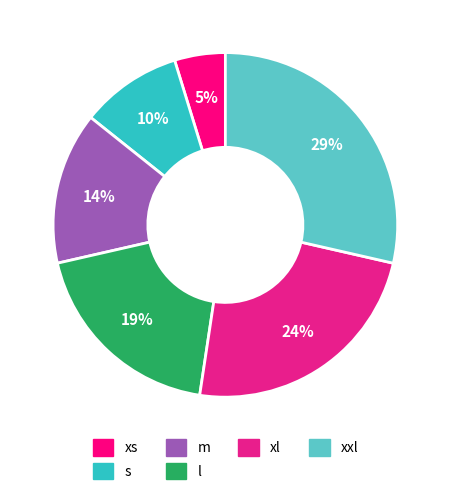

Rank the categories by value from highest to lowest.

xxl, xl, l, m, s, xs